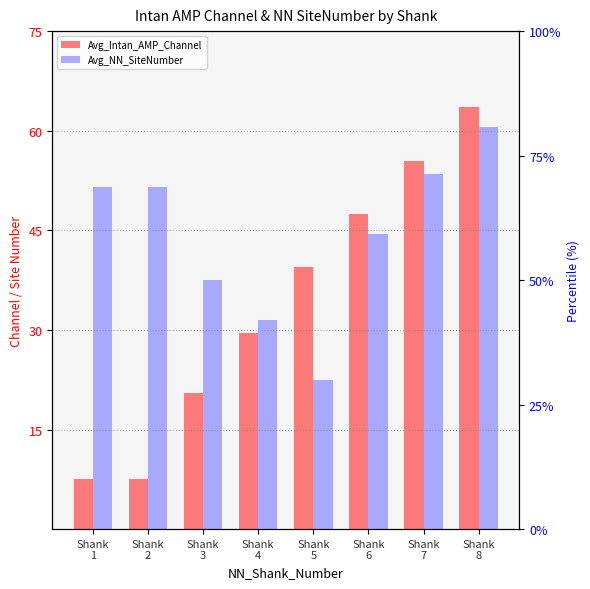

What is the difference between the highest and lowest values at Shank
1?

44.0